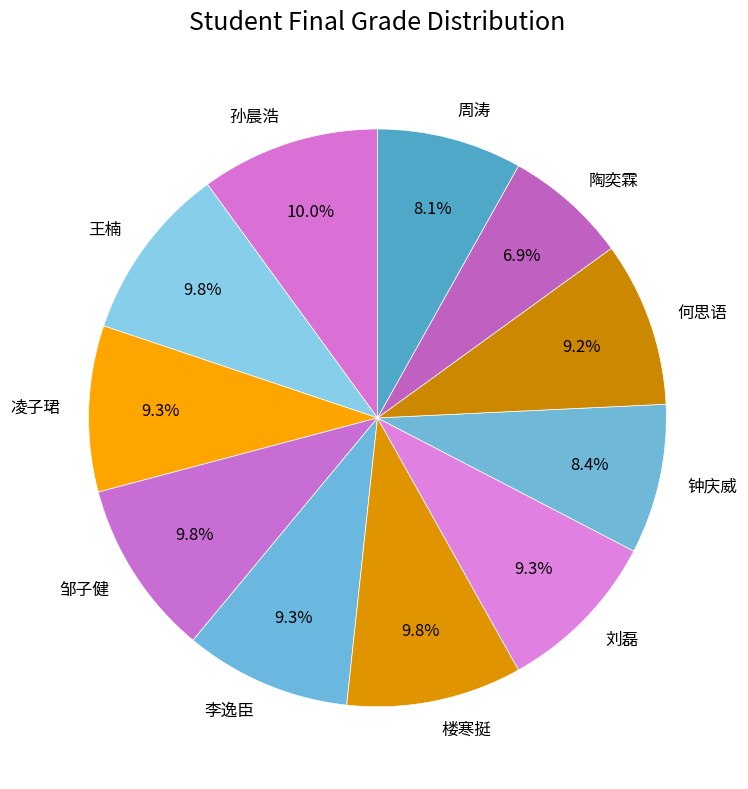

True or false: 邹子健 accounts for 10% of the total.

True